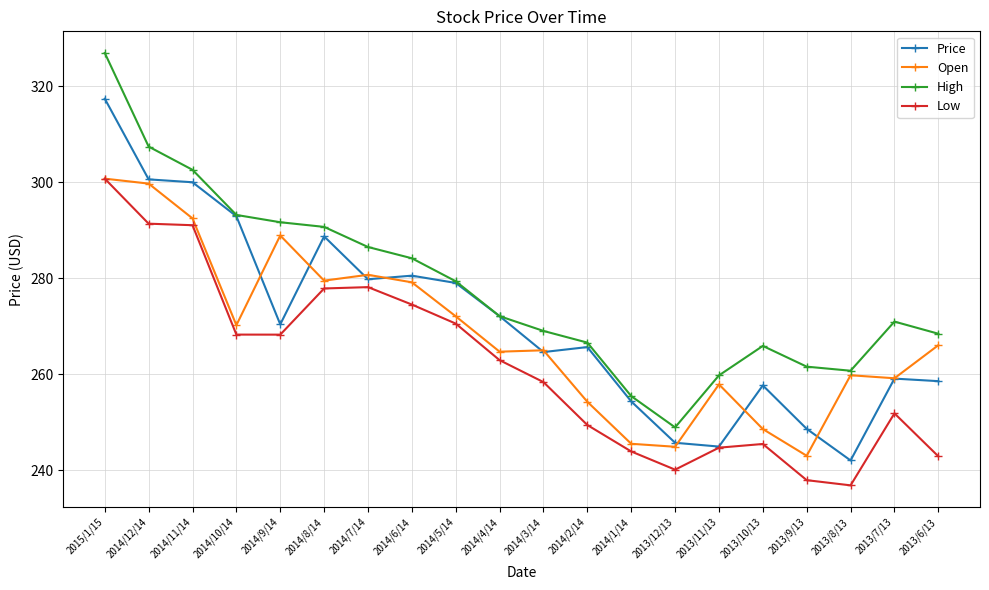

The value of Open at 2014/12/14 is 299.7. True or false?

True